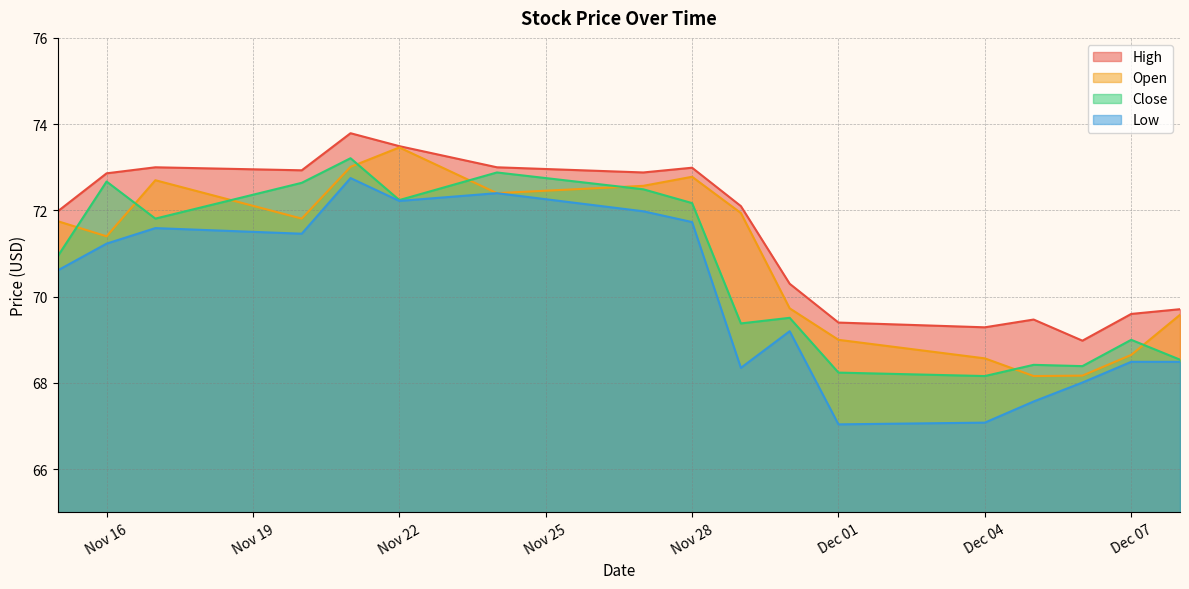

At which category is the sum across all series the highest?

2017-11-21